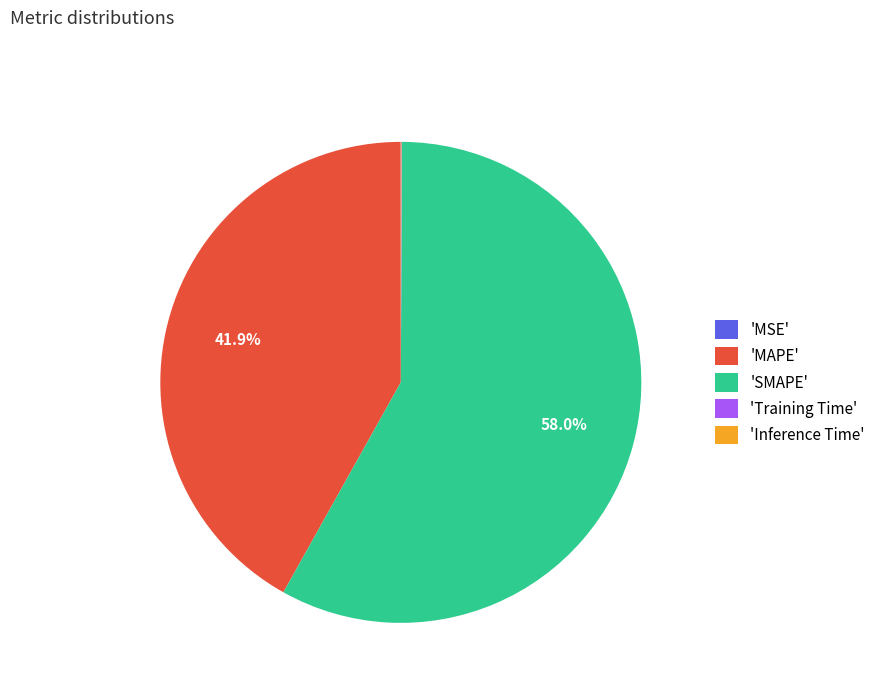

What is the majority slice?

'SMAPE'